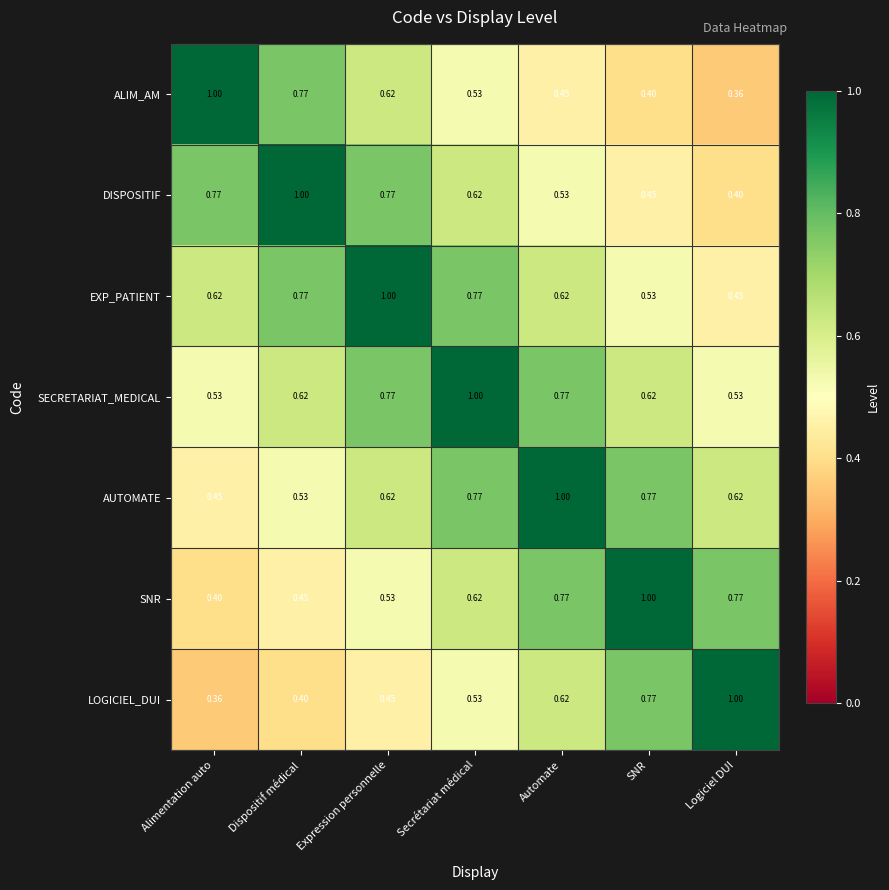

Which series has the largest total across all categories?

SECRETARIAT_MEDICAL